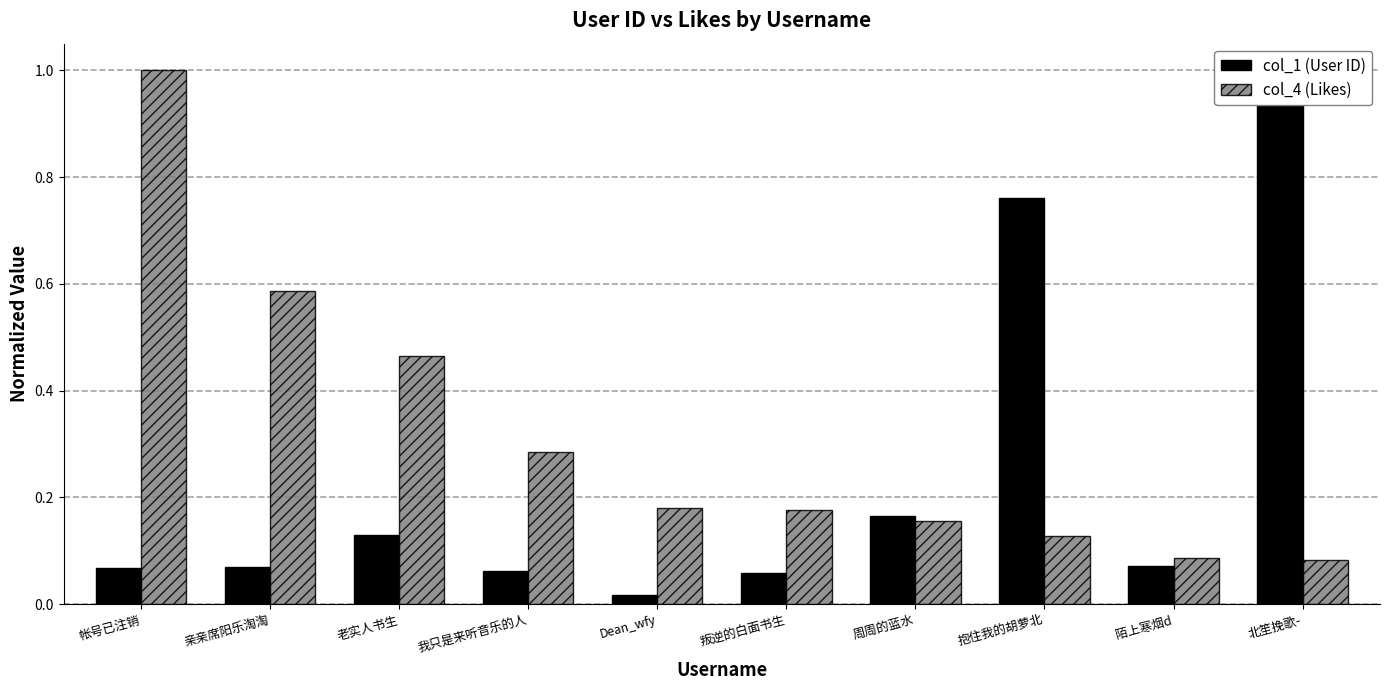

Which series has the largest total across all categories?

col_4 (Likes)